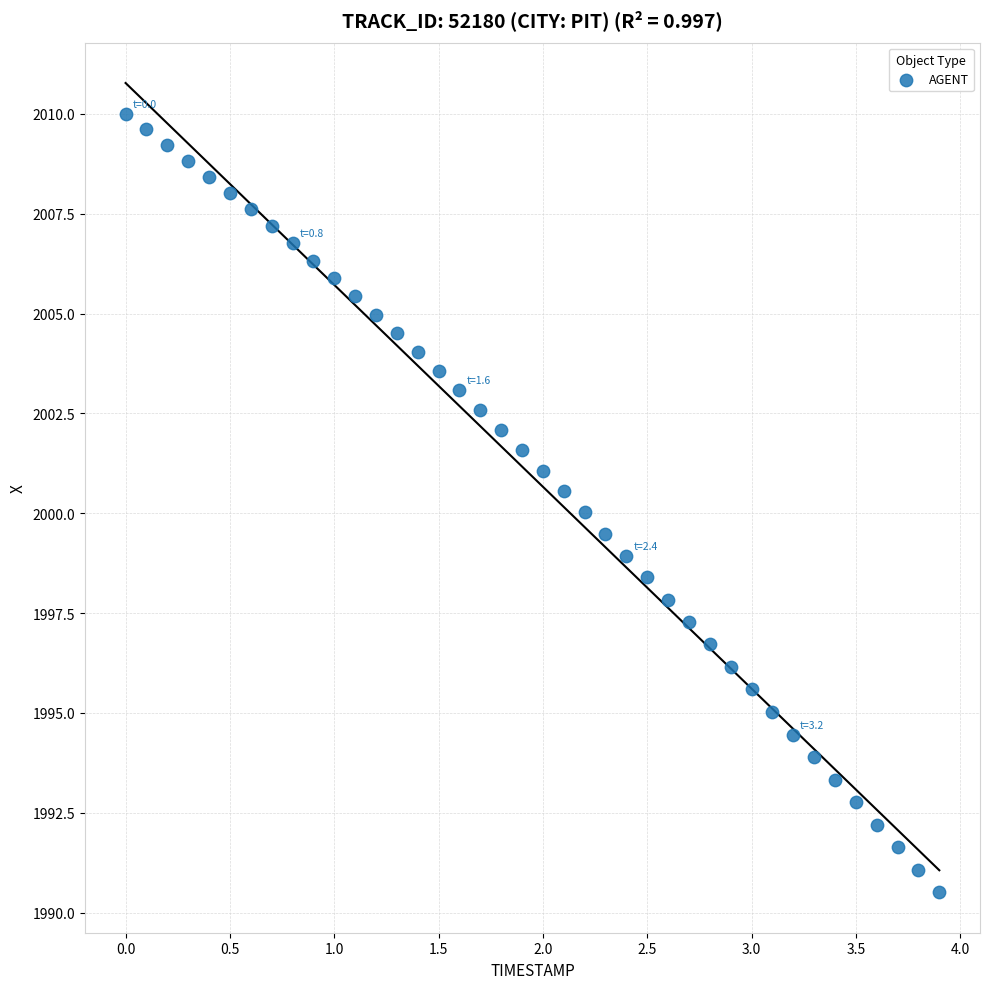

What is the range of X values (max minus min)?

3.9